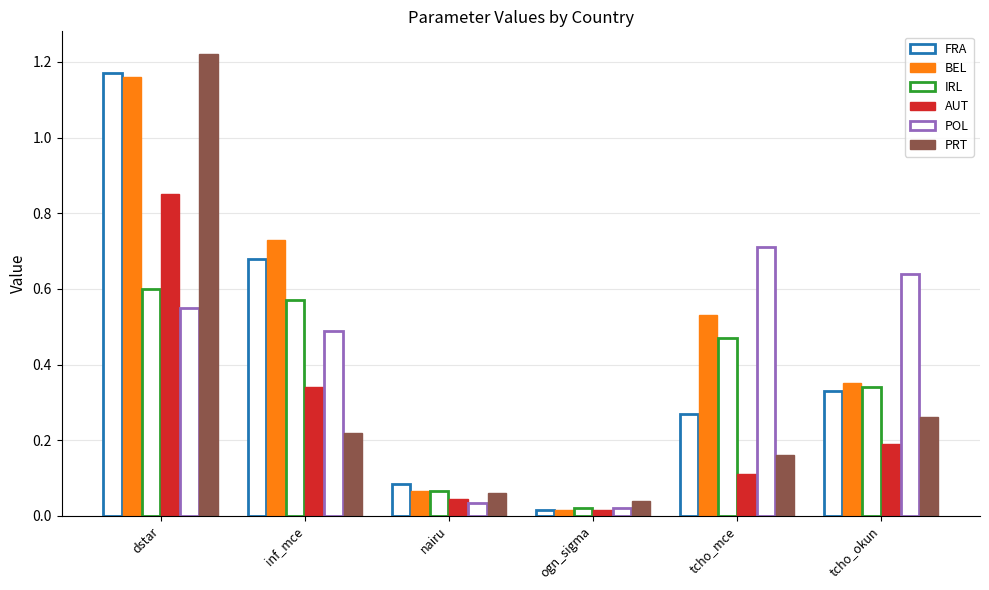

How many bars are there in each group?

6